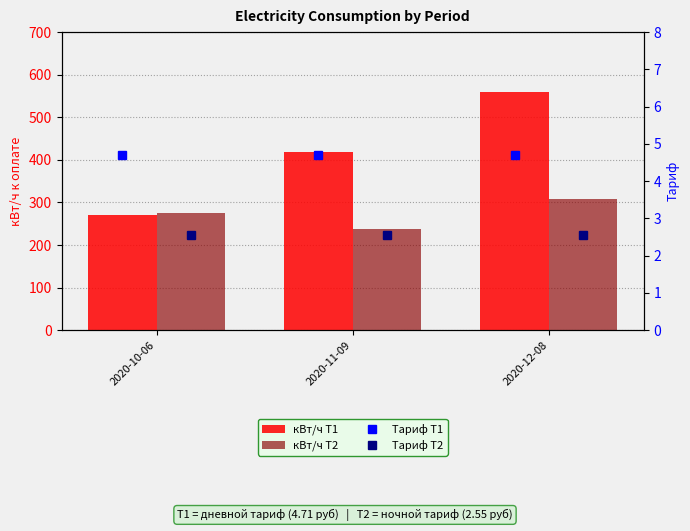

The кВт/ч Т2 series shows 461.7 at 2020-12-08. True or false?

False